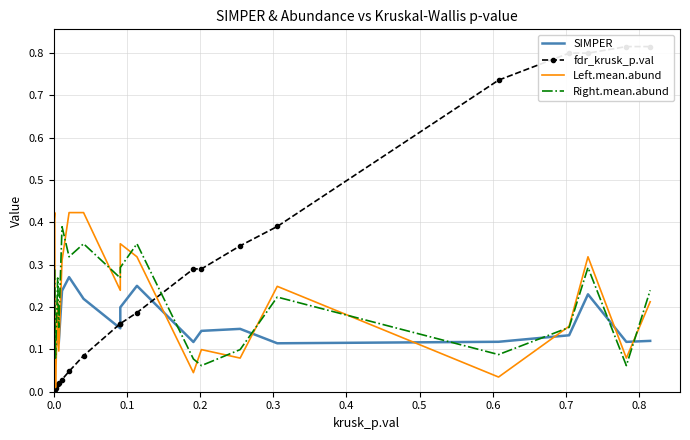

True or false: Left.mean.abund and Right.mean.abund intersect in this chart.

True